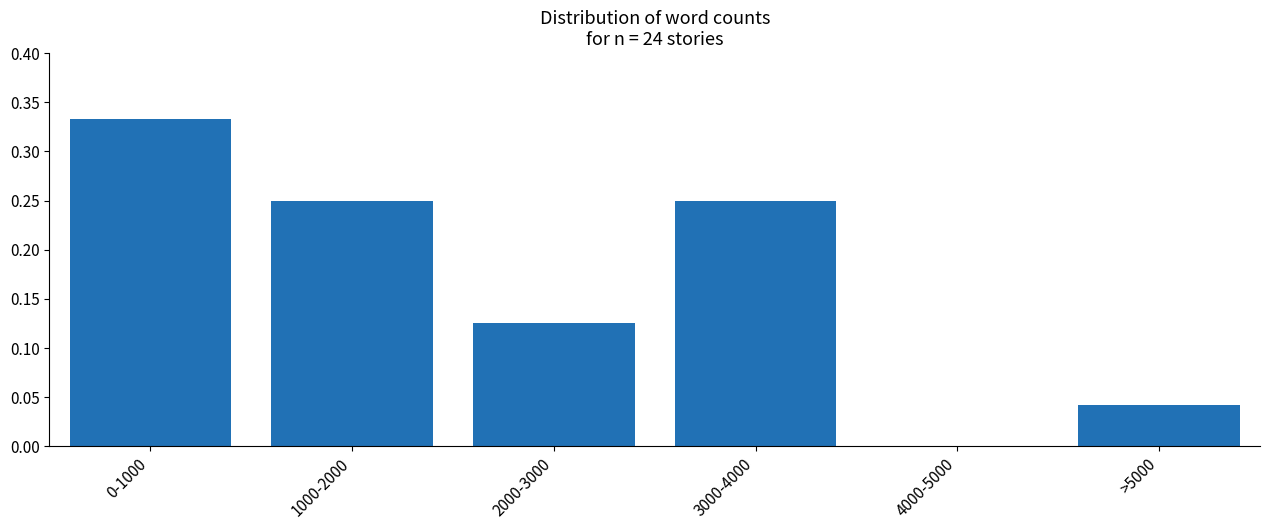

Is it true that the value at 0-1000 is 0.1?

False